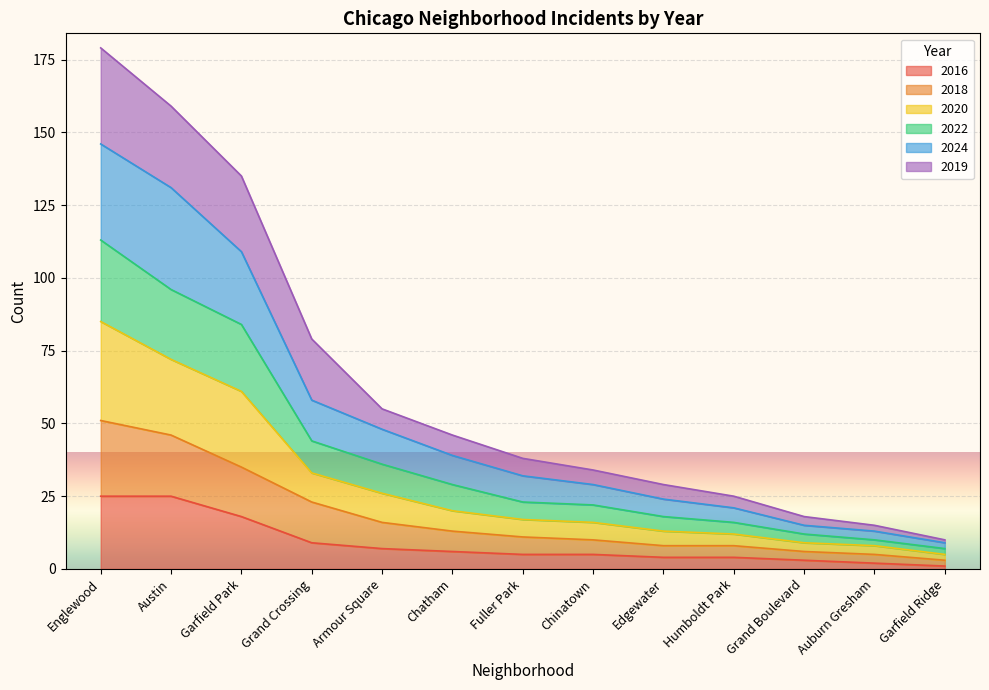

What is the total value across all series at Garfield Park?

135